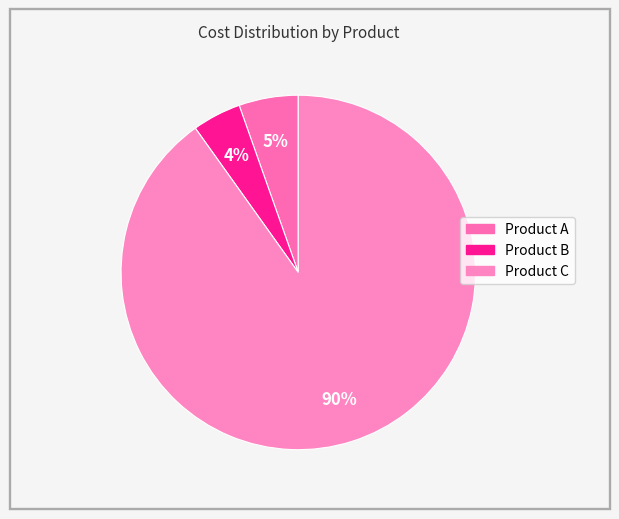

Rank the categories by value from highest to lowest.

Product C, Product A, Product B